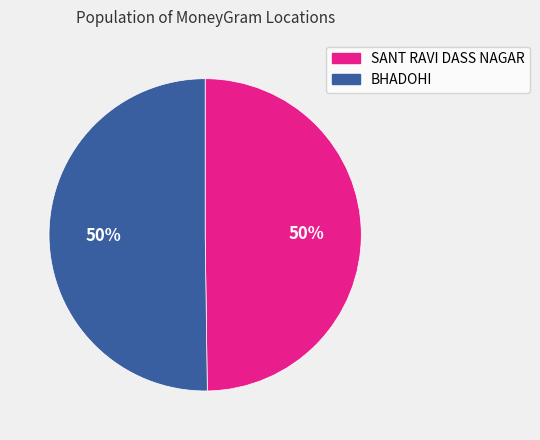

The BHADOHI slice represents 38% of the pie. True or false?

False